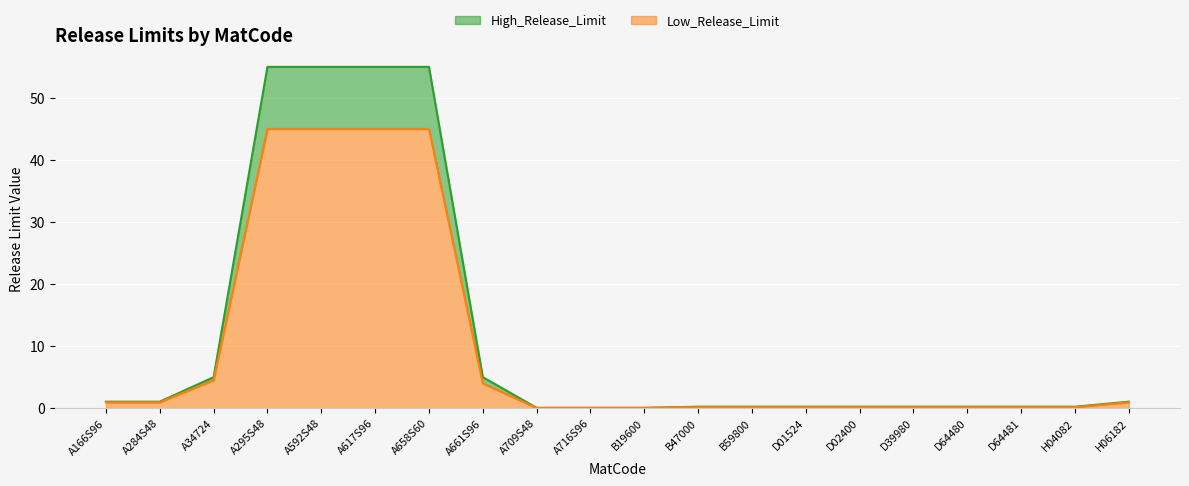

How many lines are shown in the chart?

2